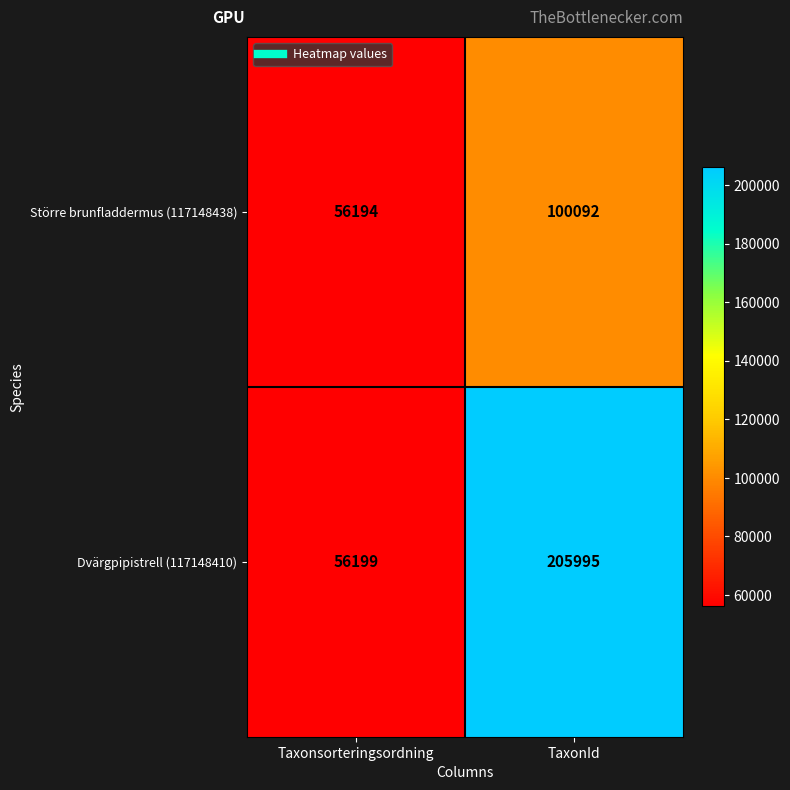

What is the average value of the Dvärgpipistrell (117148410) series?

131097